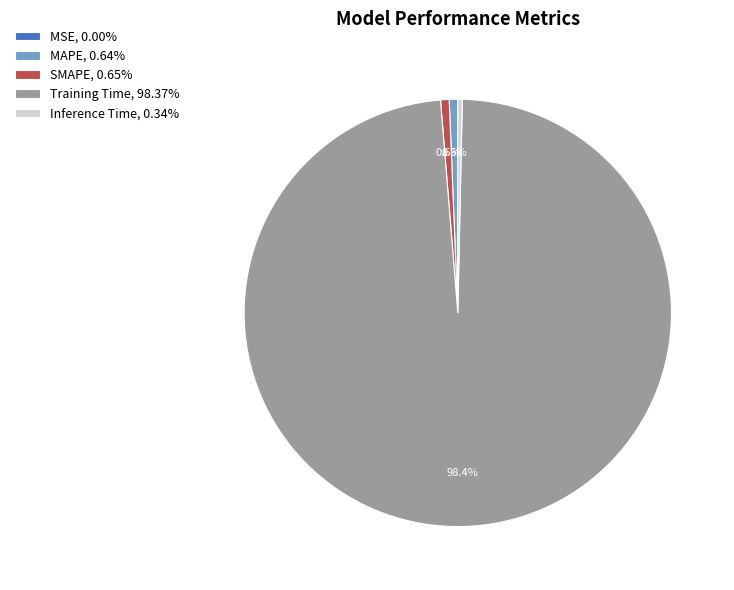

To the nearest percent, what is the difference between the largest and smallest slice percentages?

98%